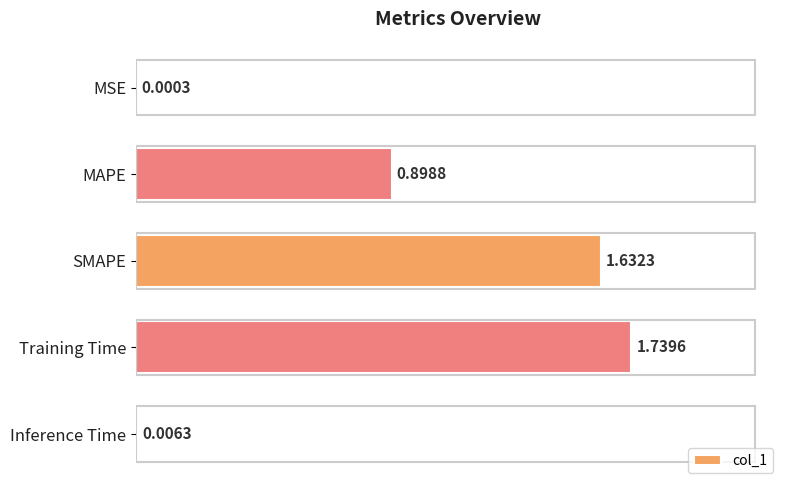

Approximately how many times larger is the value at MAPE compared to Training Time?

0.5